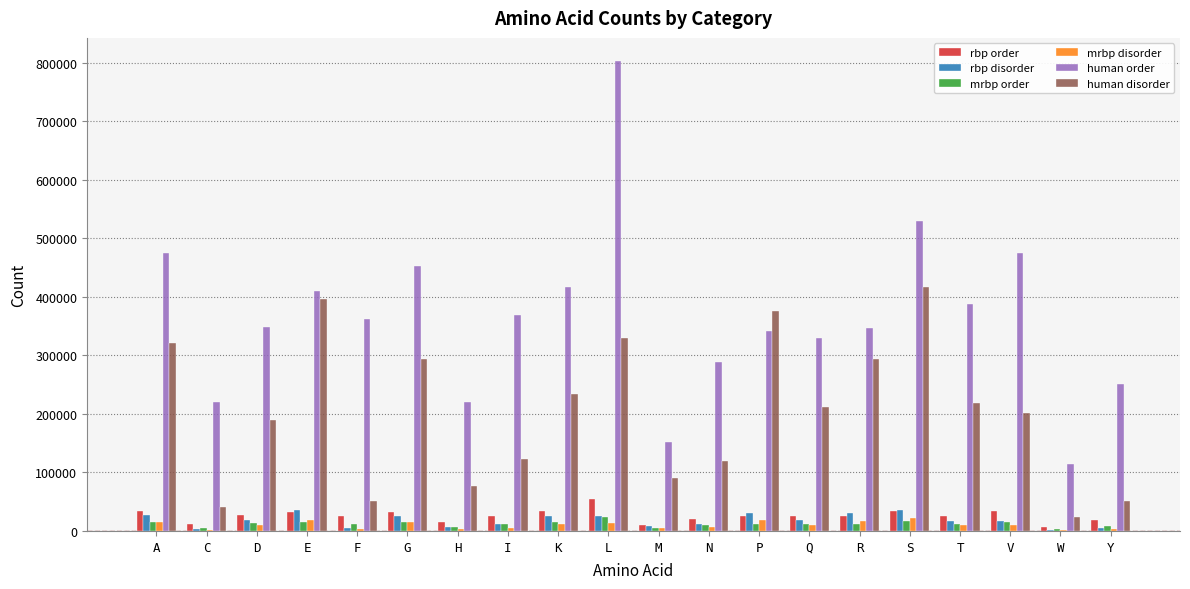

At which category does the chart reach its peak across all series?

L